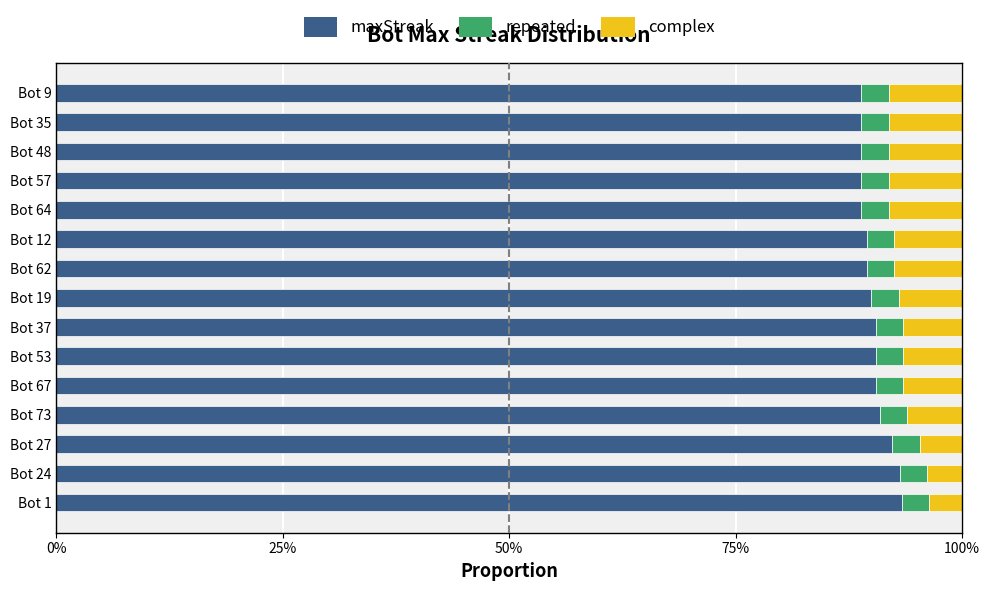

What are all the series names shown in the legend?

maxStreak, repeated, complex